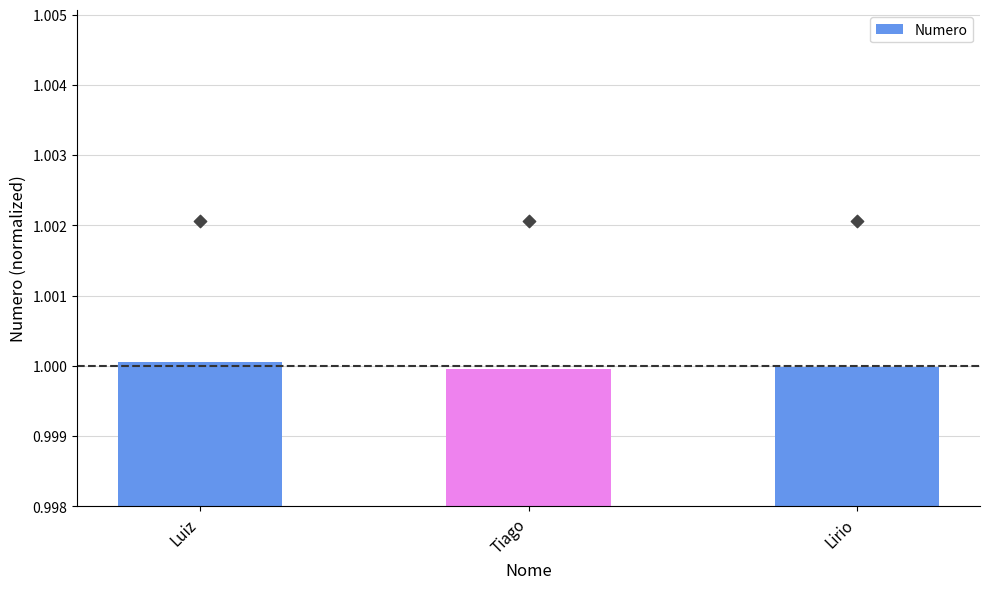

Between Tiago and Lirio, which is larger?

Lirio